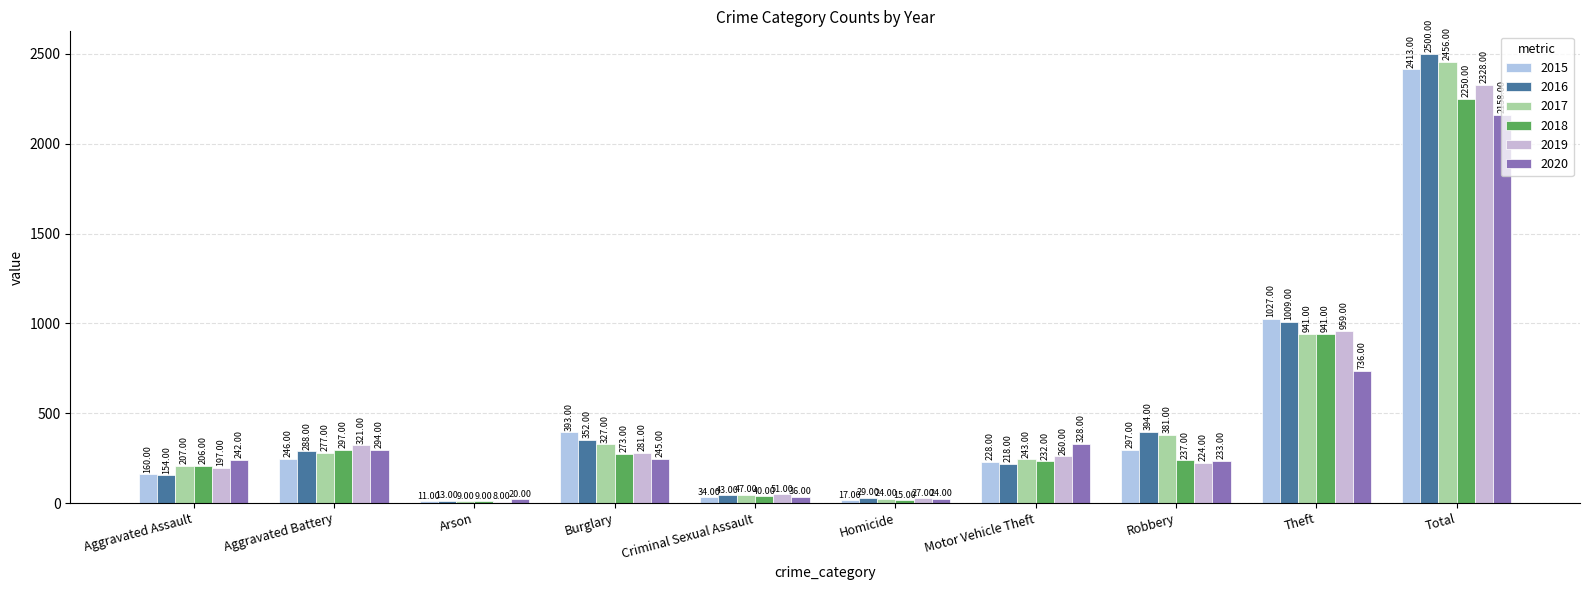

How many bars are there in total?

60